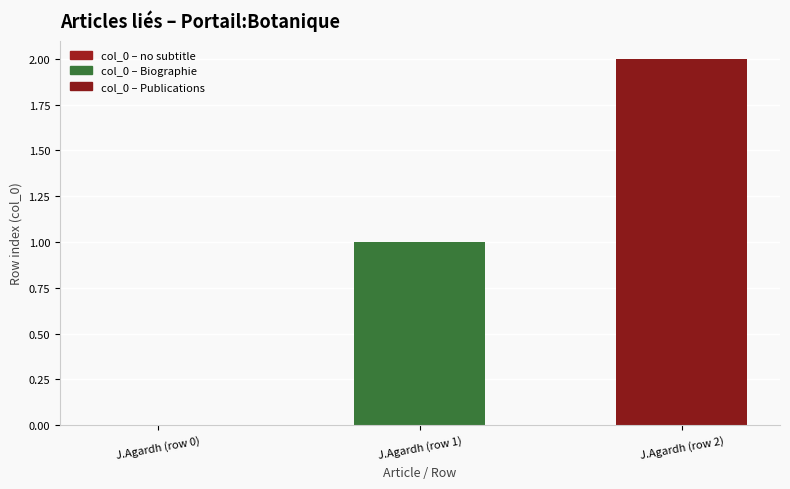

What is the sum of the values at J.Agardh (row 1) and J.Agardh (row 2)?

3